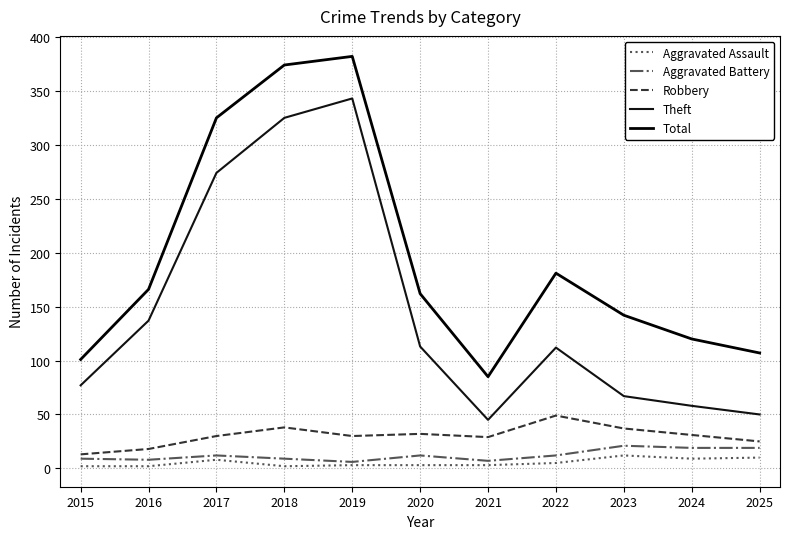

In Theft, how many points are higher than both neighbors (excluding endpoints)?

2